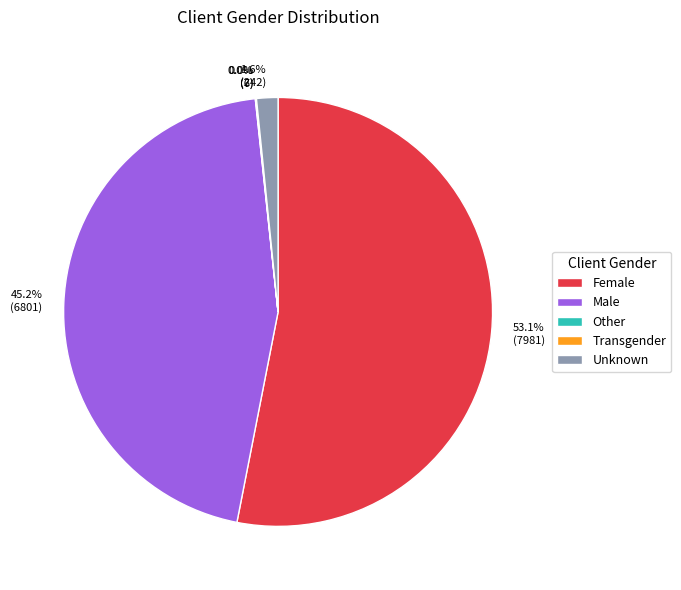

Is the sum of 53.1% (7981) and 1.6% (242) greater than half?

Yes